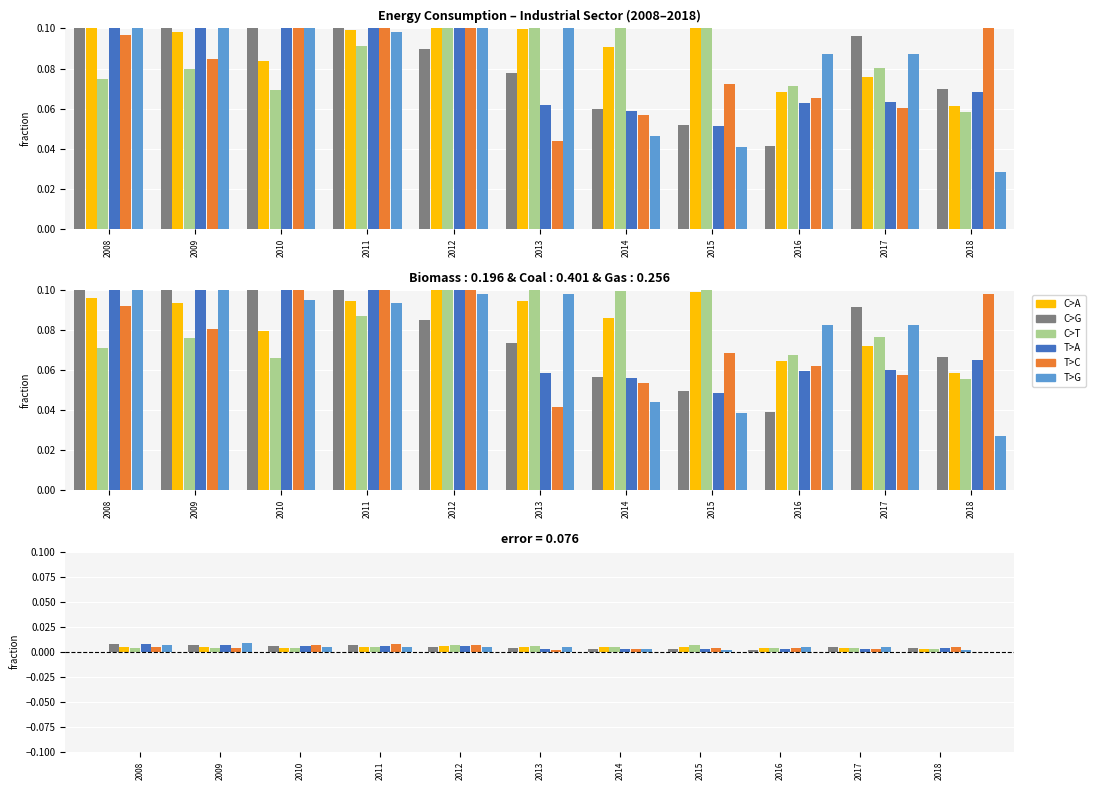

At how many categories does at least one series exceed 0?

11